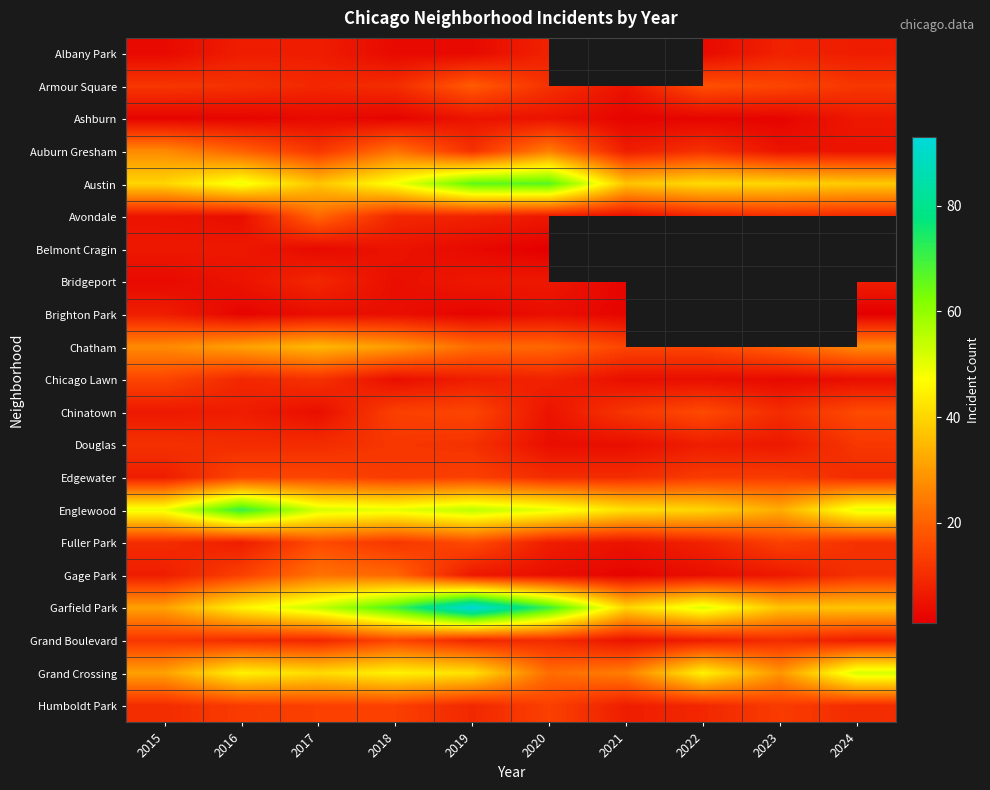

Read the Humboldt Park value at 2024.

10.0